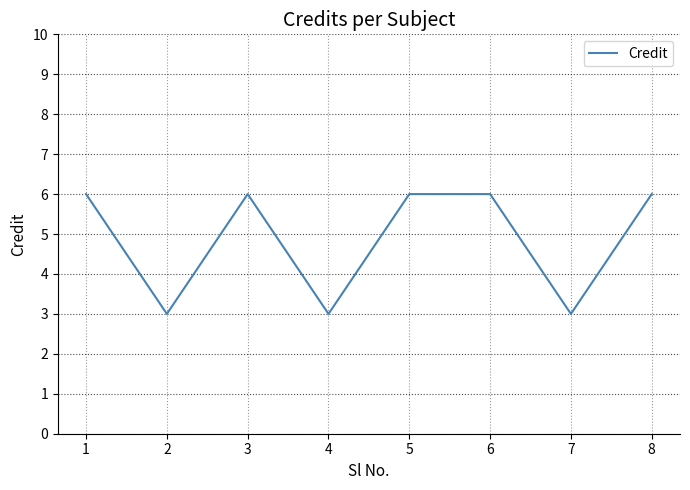

Reading left to right, what are all the values shown in this chart?

1=6	2=3	3=6	4=3	5=6	6=6	7=3	8=6